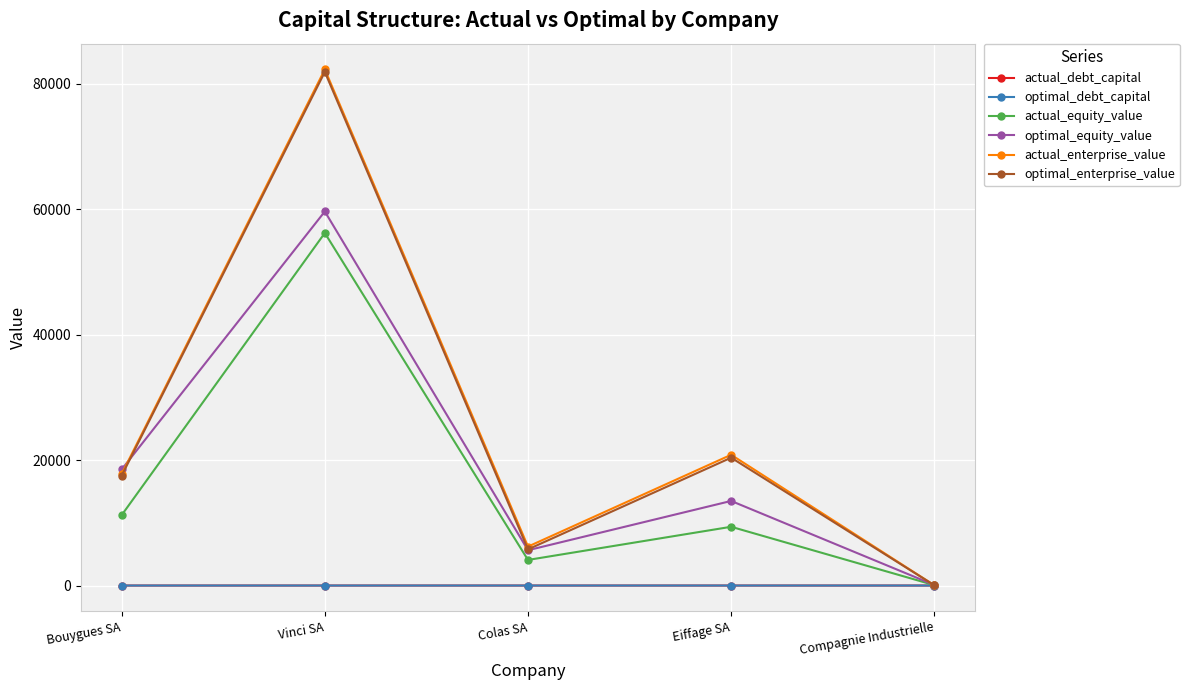

What are all the series names shown in the legend?

actual_debt_capital, optimal_debt_capital, actual_equity_value, optimal_equity_value, actual_enterprise_value, optimal_enterprise_value